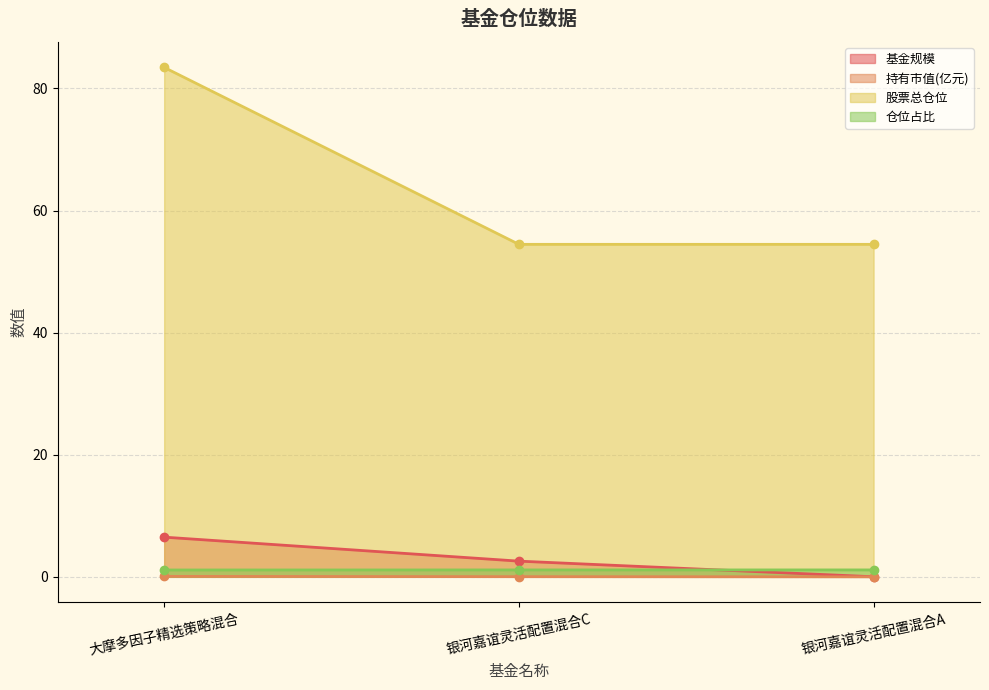

List the labels in order of 持有市值(亿元) value, largest first.

大摩多因子精选策略混合, 银河嘉谊灵活配置混合C, 银河嘉谊灵活配置混合A